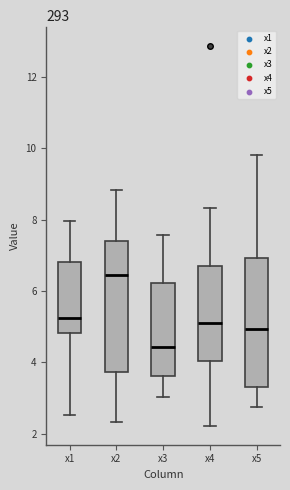

Reading left to right, transcribe this box plot: for each box, give where its median line is, the range the box spans, and where its two whiskers end, as read against the y-axis. The values are not printed on the chart, so give them approximately, as read against the axis.

x1: median 5.2, box 4.8 to 6.8, whiskers 2.6 to 8.0
x2: median 6.4, box 3.8 to 7.4, whiskers 2.4 to 8.8
x3: median 4.4, box 3.6 to 6.2, whiskers 3.0 to 7.6
x4: median 5.0, box 4.0 to 6.8, whiskers 2.2 to 8.4
x5: median 5.0, box 3.2 to 7.0, whiskers 2.8 to 9.8